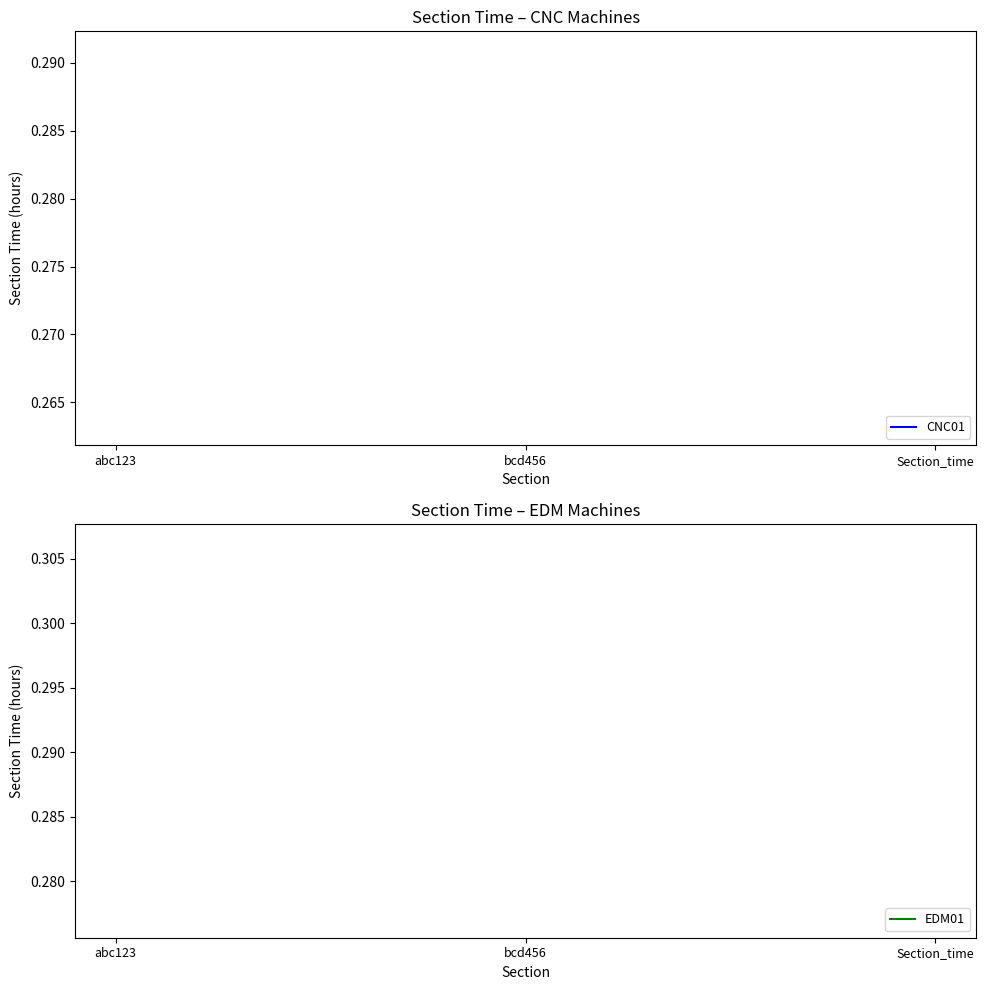

How many lines are shown in the chart?

2